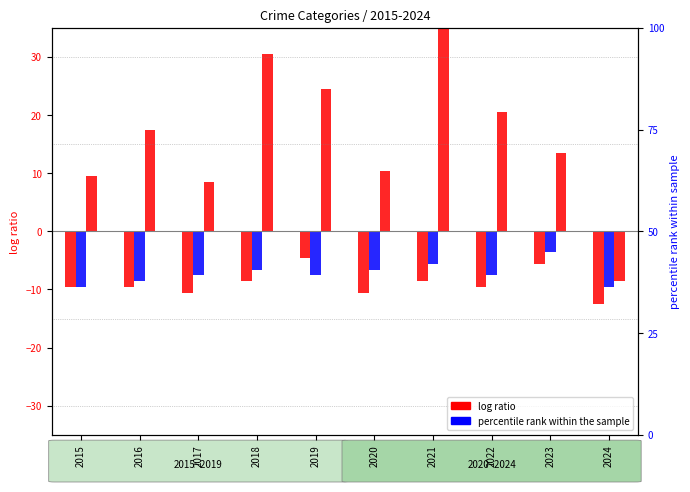

Rank the categories by Robbery value from lowest to highest.

2024, 2017, 2015, 2020, 2023, 2016, 2022, 2019, 2018, 2021